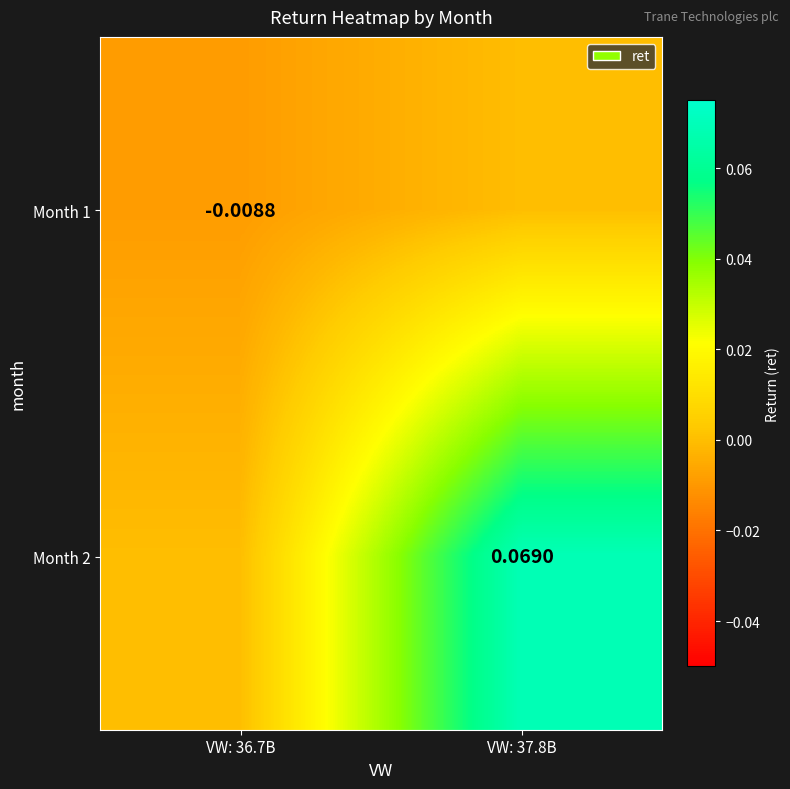

What is the difference between the Month 2 values at VW: 37.8B and VW: 36.7B?

0.1